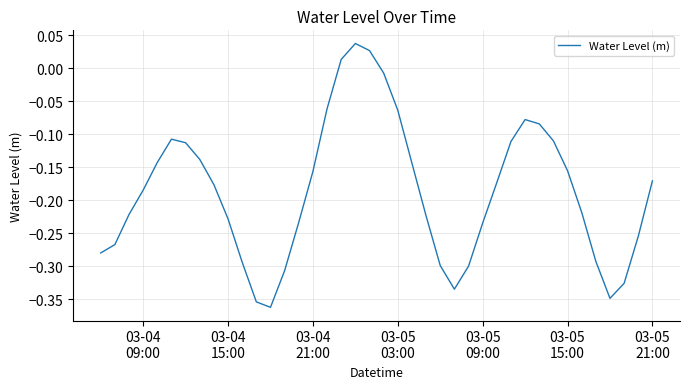

Count the number of data series in this chart.

1